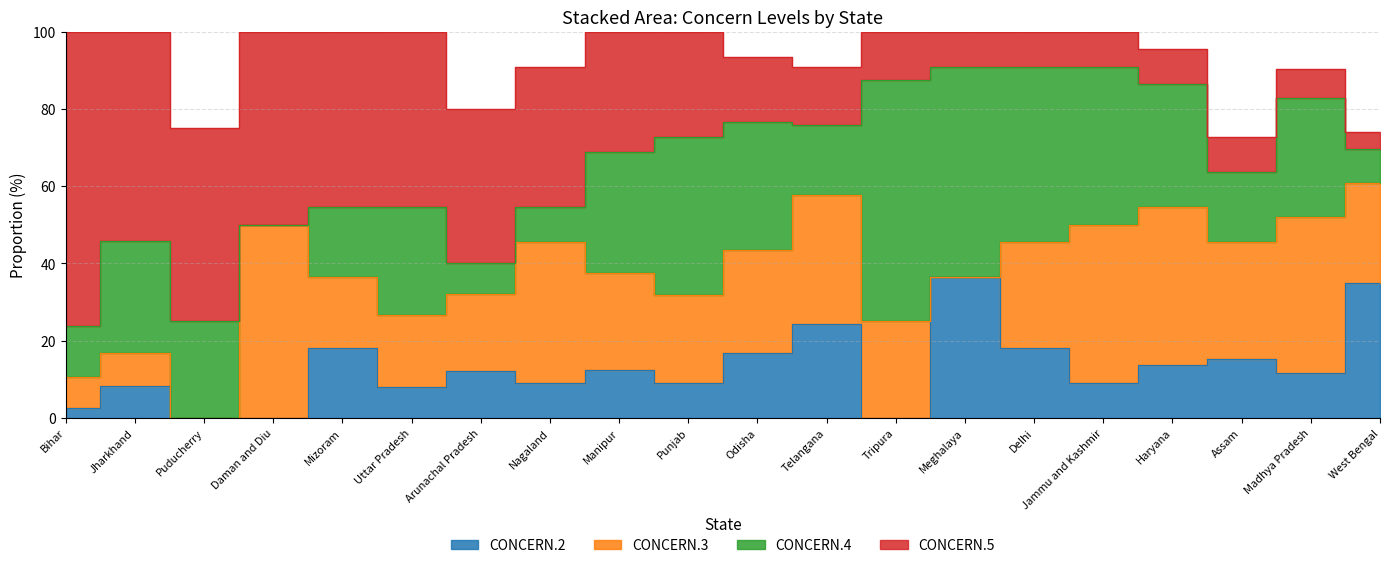

List the series in order of their peak value, lowest first.

CONCERN.2, CONCERN.3, CONCERN.4, CONCERN.5